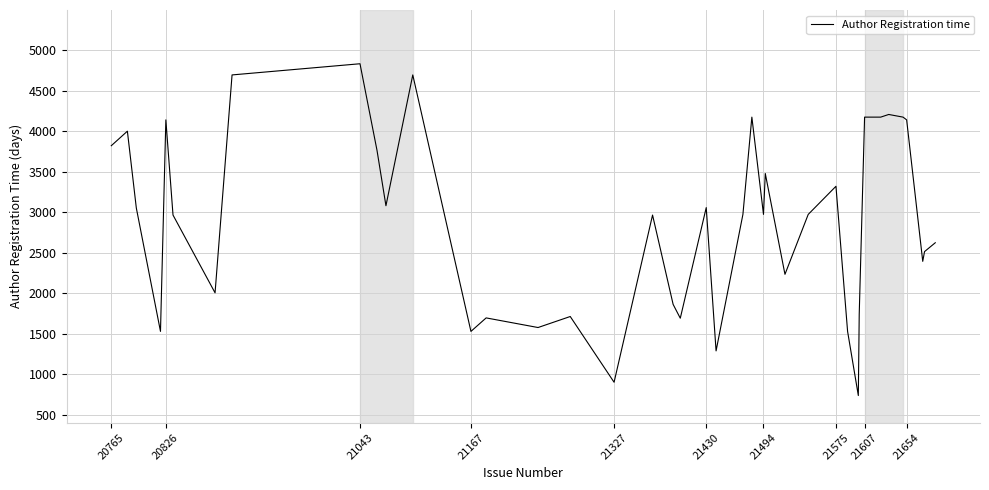

How many series are shown in this chart?

1